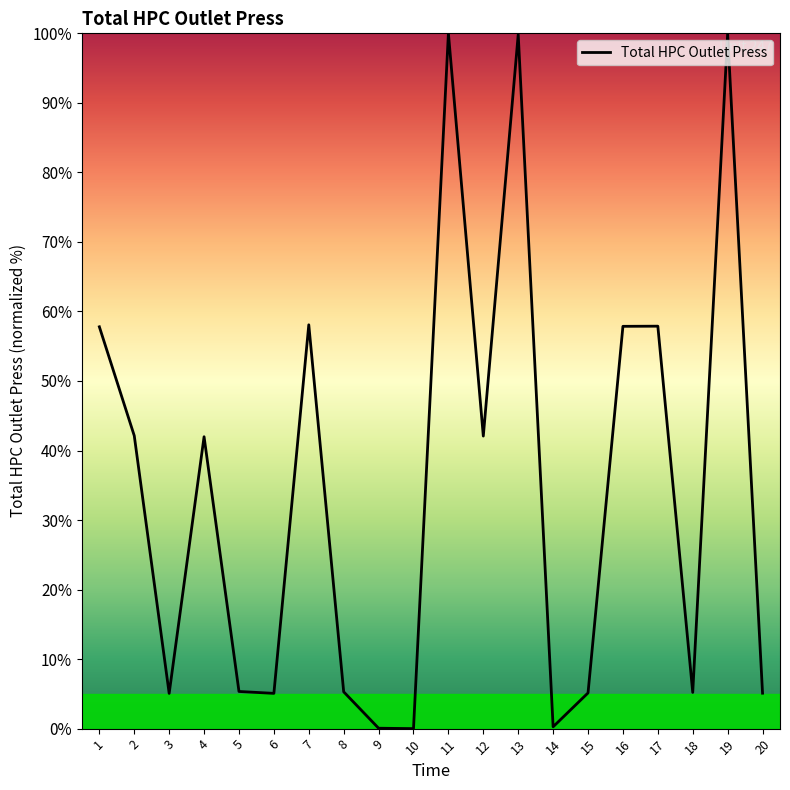

What is the difference between the maximum and minimum values?

100.0